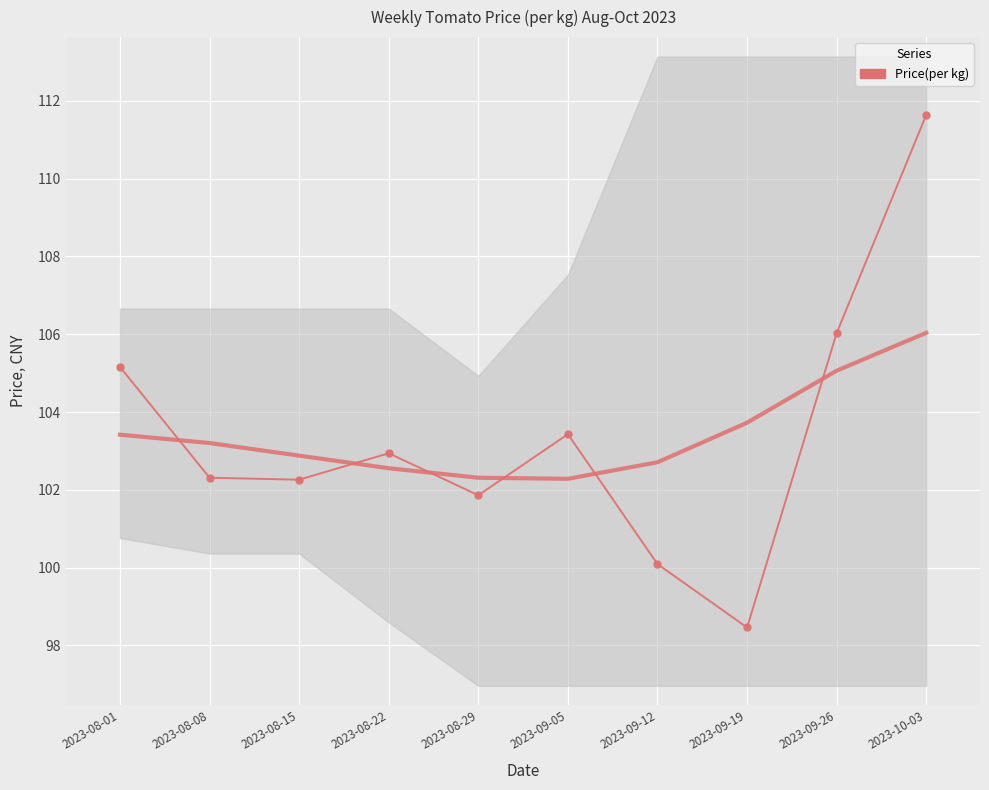

Between 2023-08-08 and 2023-08-22, which is larger?

2023-08-22